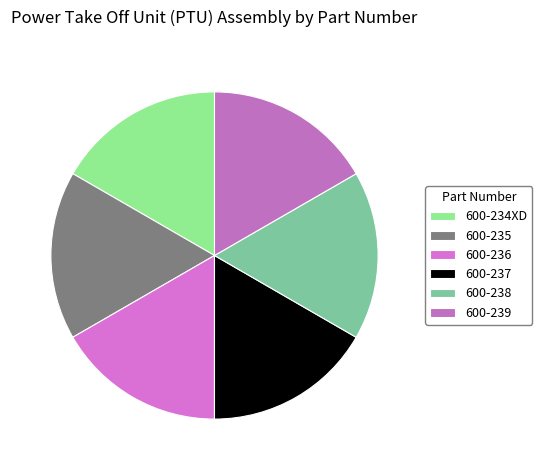

Is there a majority slice in this chart?

No